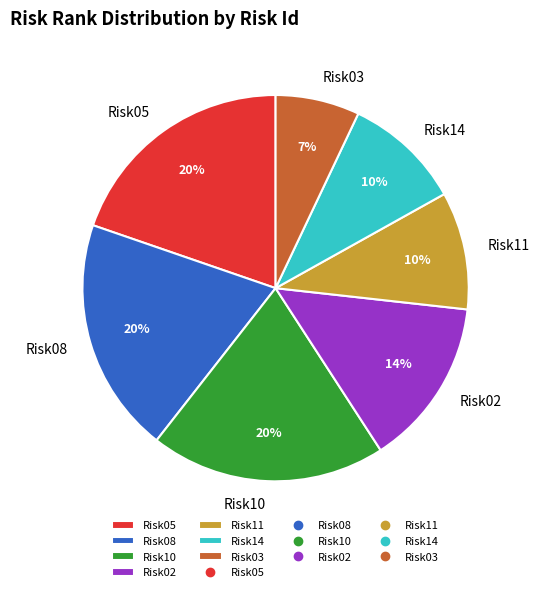

What percentage is the Risk05 slice, to the nearest percent?

20%